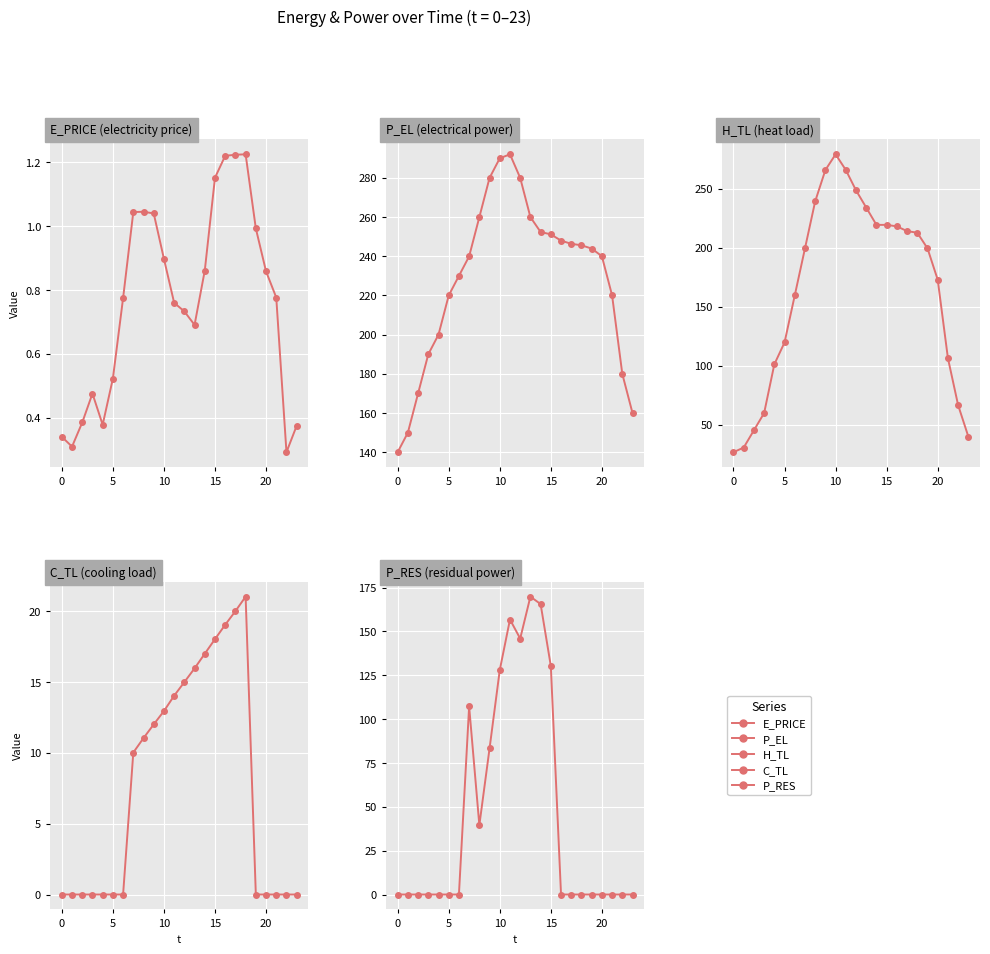

True or false: E_PRICE and H_TL cross at least once.

False